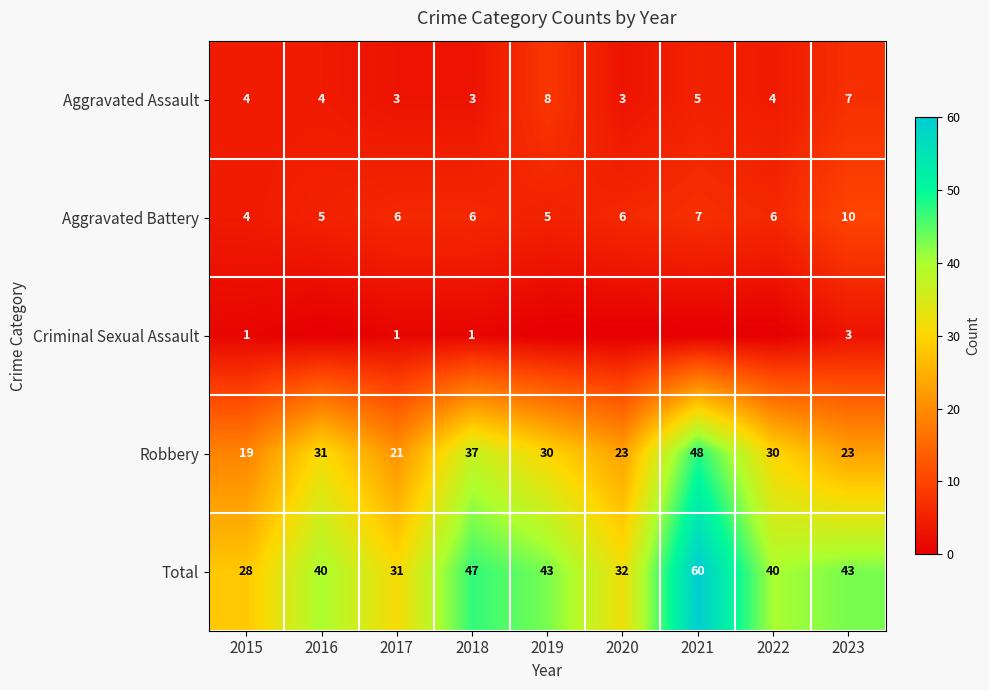

What is the spread (max minus min) of values at 2019?

43